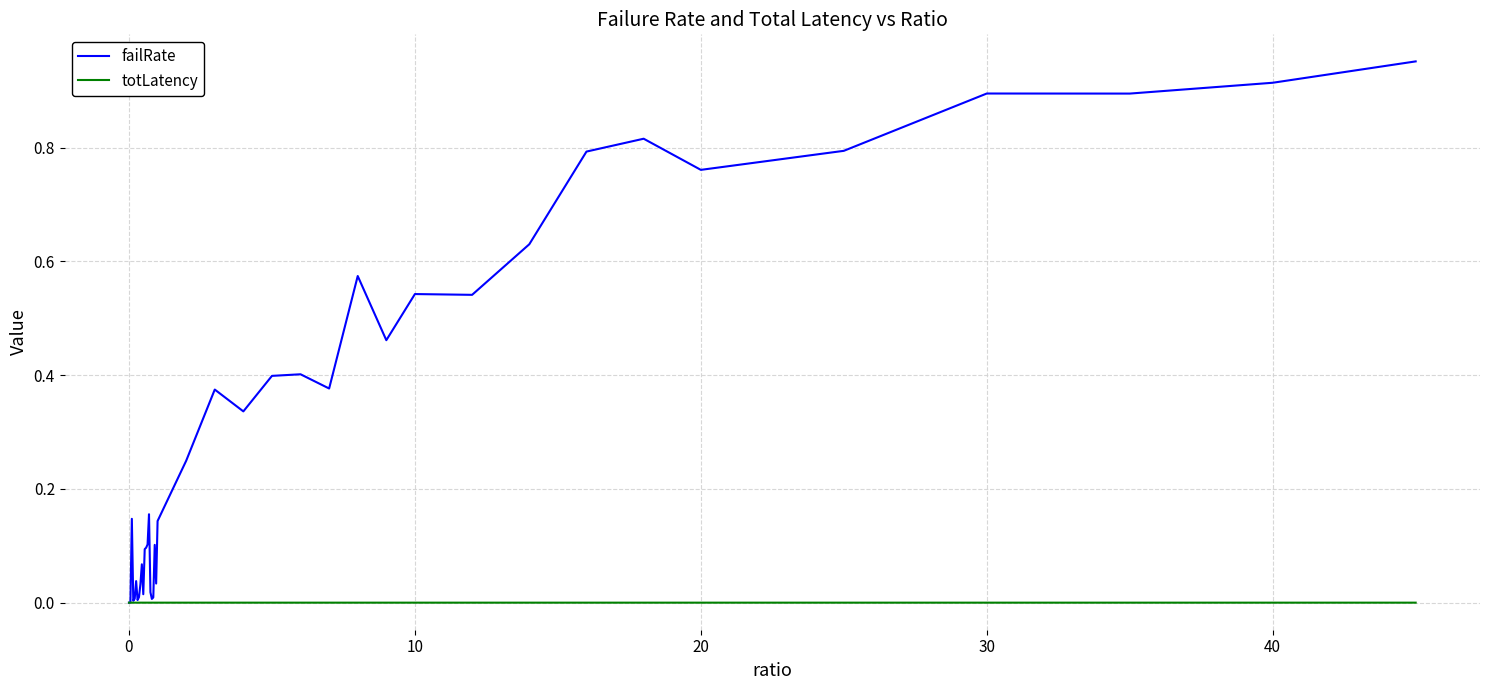

Which series has the largest range (max minus min)?

failRate